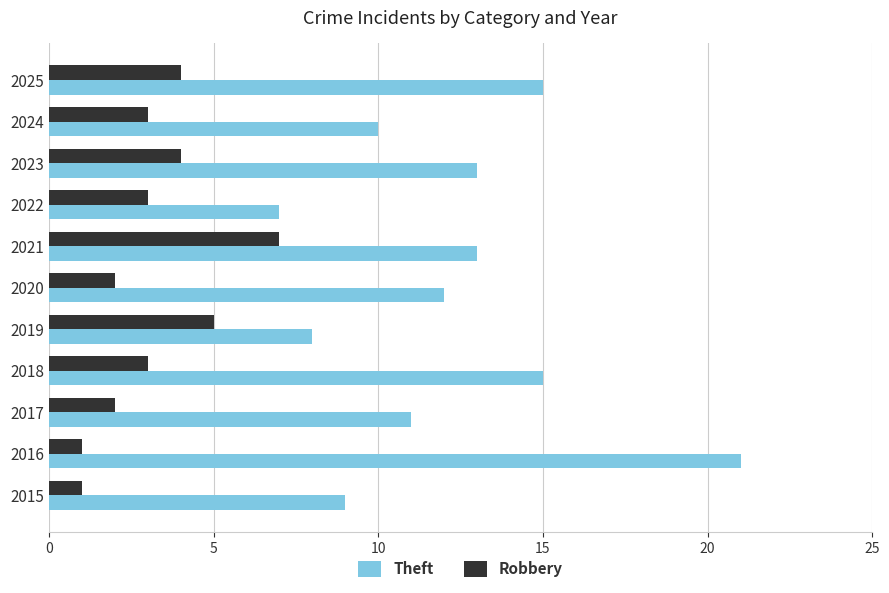

Which series has the largest total across all categories?

Theft